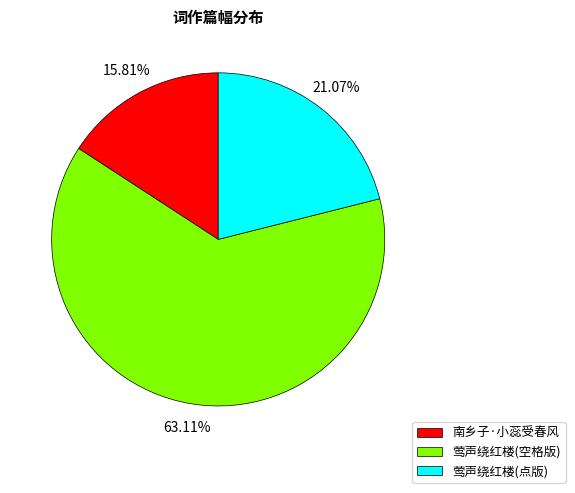

Is there any slice that represents more than half of the pie?

Yes